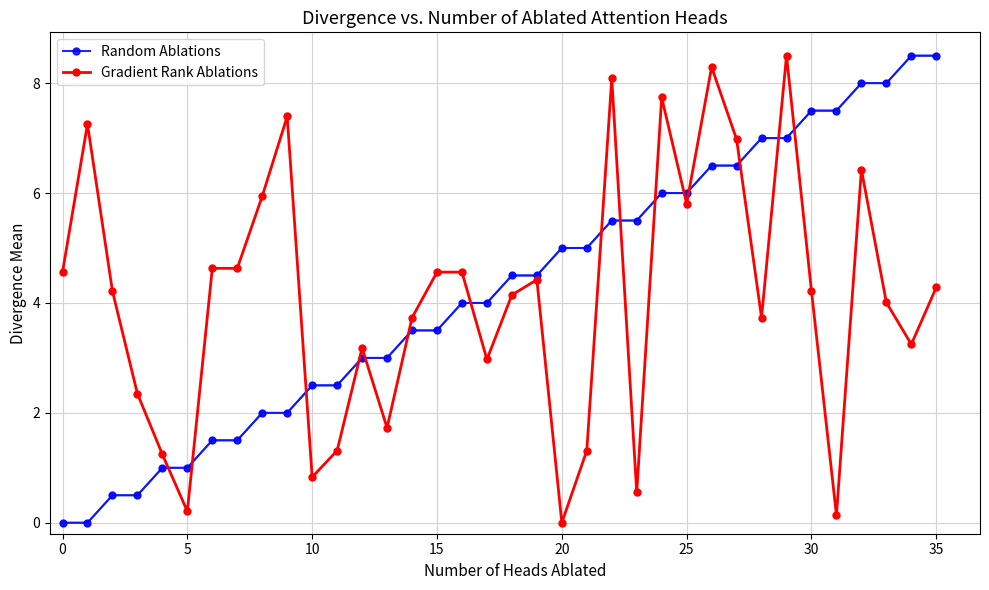

What is the value of the Random Ablations point at the 36th from the left?

8.5